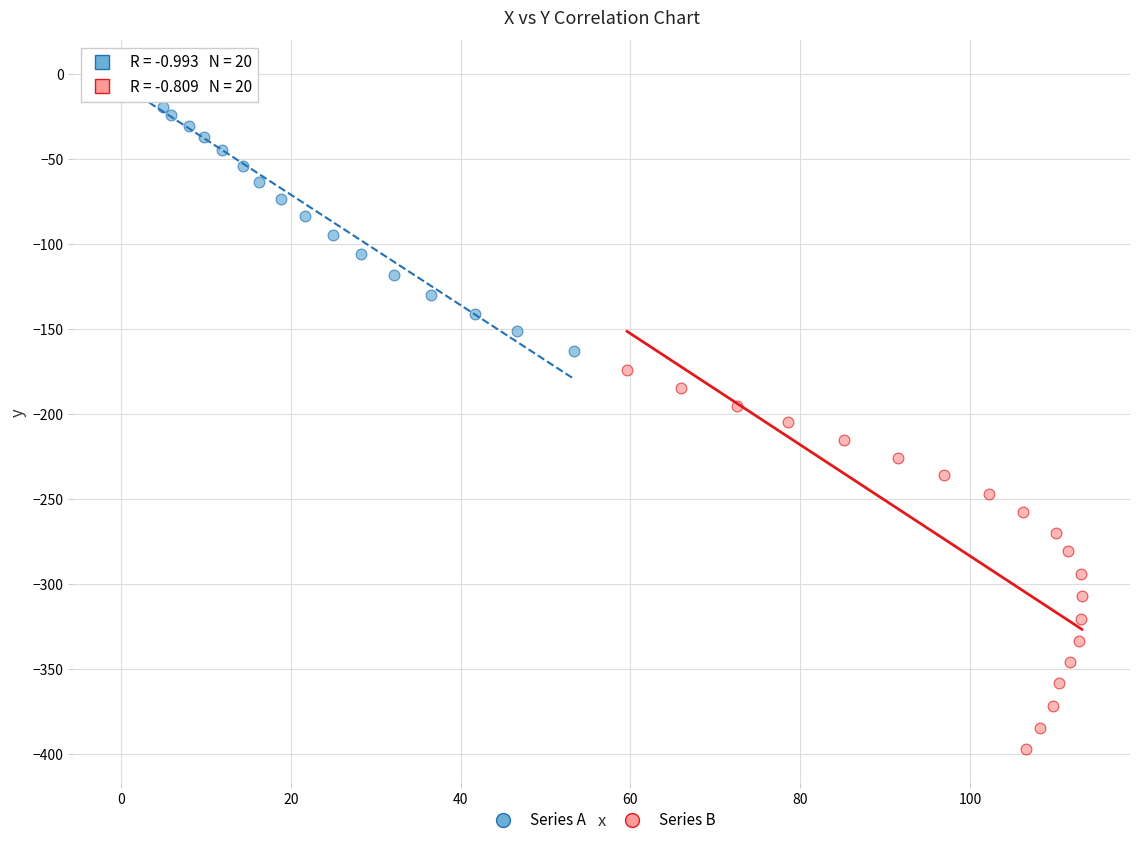

Which series contains the highest Y value?

Series A